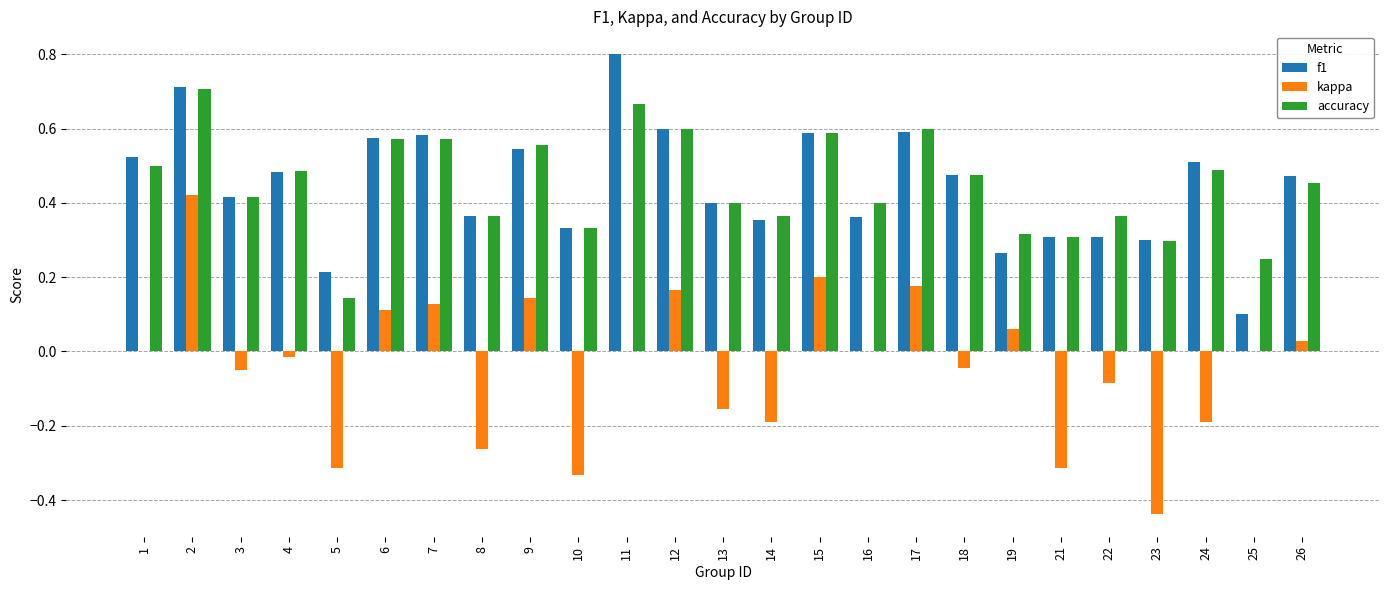

What is the highest value of the f1 series?

0.8